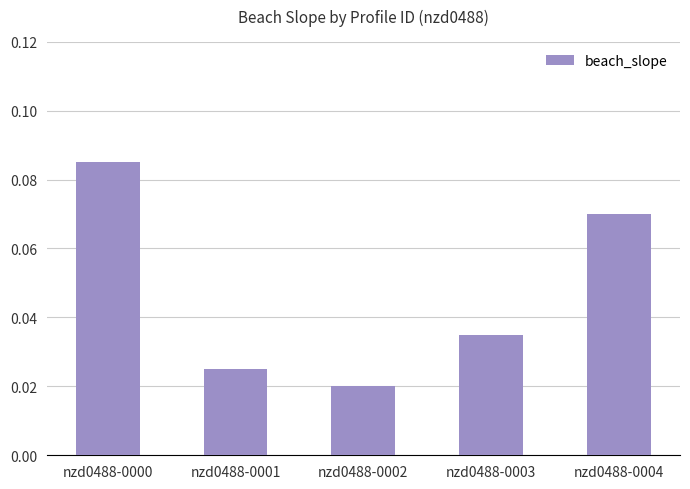

How many values are between 0 and 1?

5